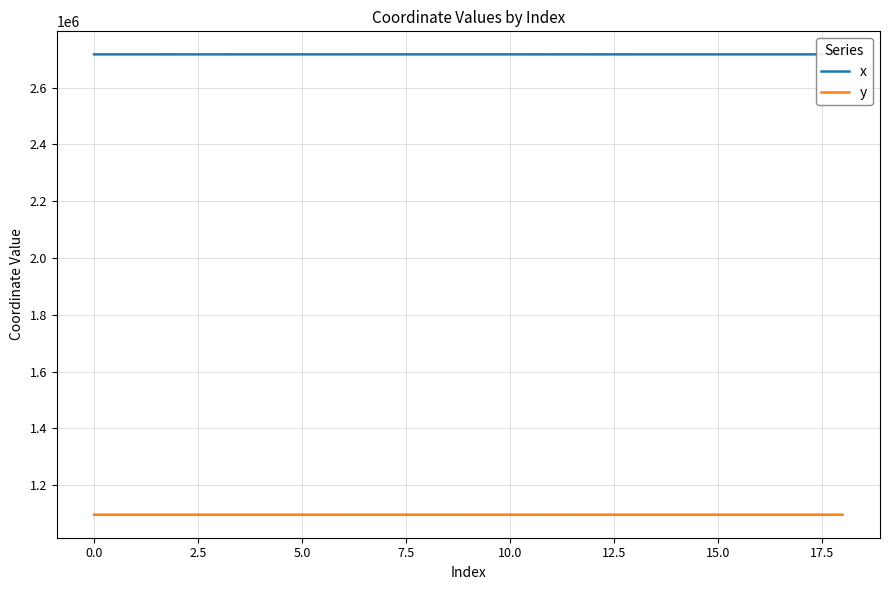

What is the highest value of the y series?

1095797.1